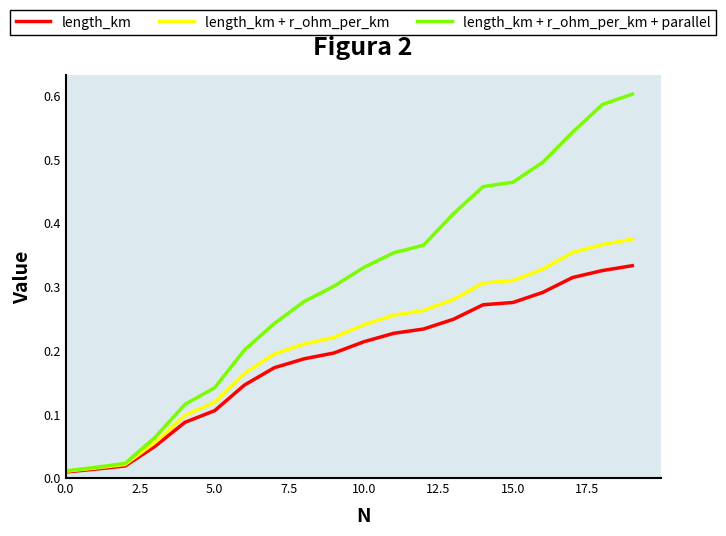

Which series has the largest total across all categories?

length_km + r_ohm_per_km + parallel